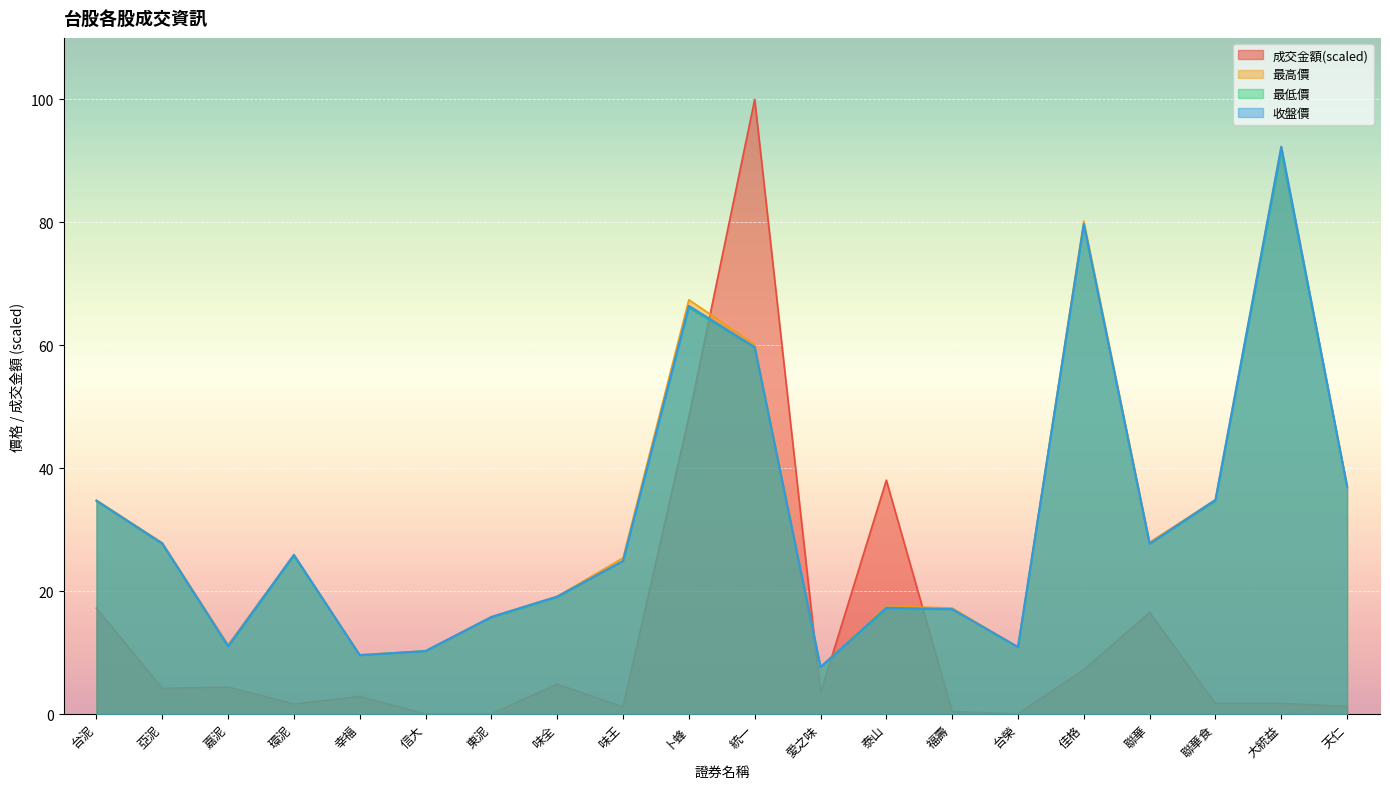

True or false: 收盤價 and 最高價 intersect in this chart.

False